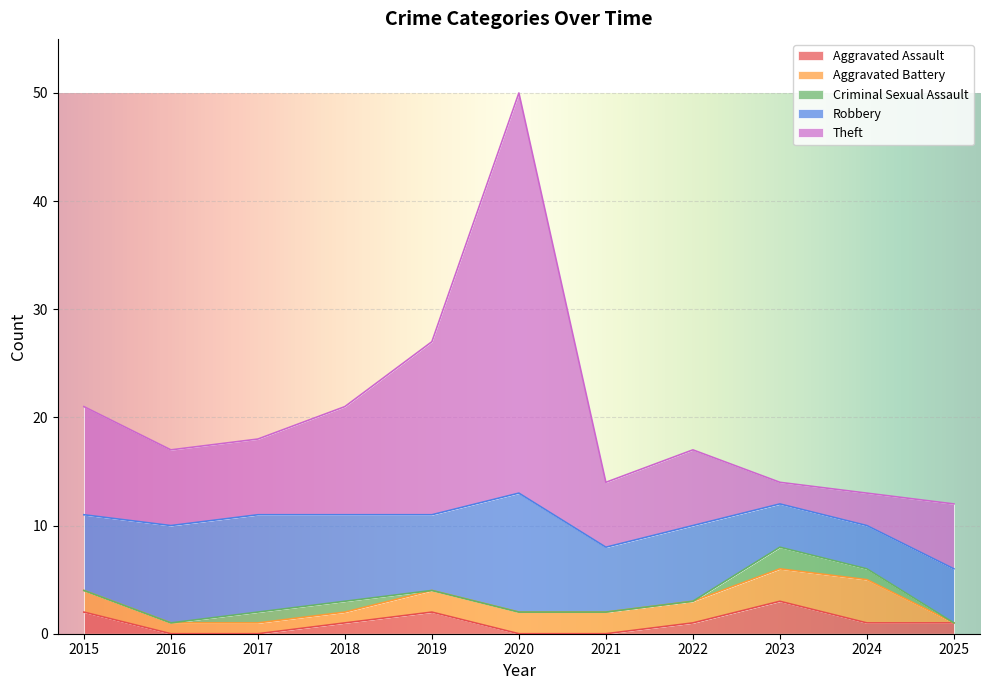

Reading left to right, list all the values displayed in this chart.

Aggravated Assault: 2015=2	2016=0	2017=0	2018=1	2019=2	2020=0	2021=0	2022=1	2023=3	2024=1	2025=1
Aggravated Battery: 2015=2	2016=1	2017=1	2018=1	2019=2	2020=2	2021=2	2022=2	2023=3	2024=4	2025=0
Criminal Sexual Assault: 2015=0	2016=0	2017=1	2018=1	2019=0	2020=0	2021=0	2022=0	2023=2	2024=1	2025=0
Robbery: 2015=7	2016=9	2017=9	2018=8	2019=7	2020=11	2021=6	2022=7	2023=4	2024=4	2025=5
Theft: 2015=10	2016=7	2017=7	2018=10	2019=16	2020=37	2021=6	2022=7	2023=2	2024=3	2025=6